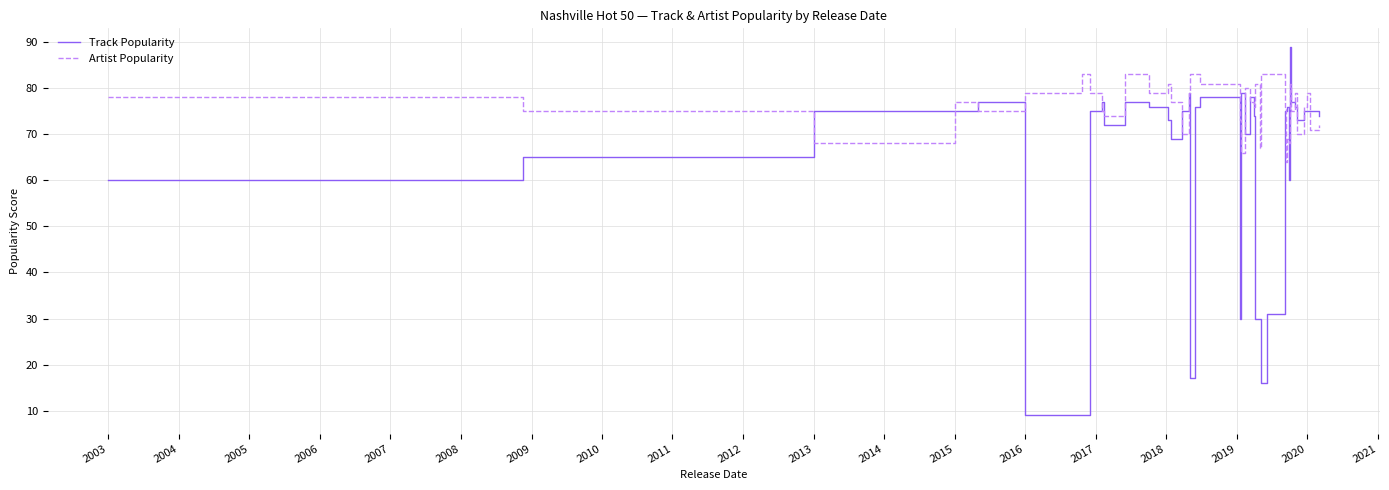

Which series has the largest total across all categories?

Artist Popularity